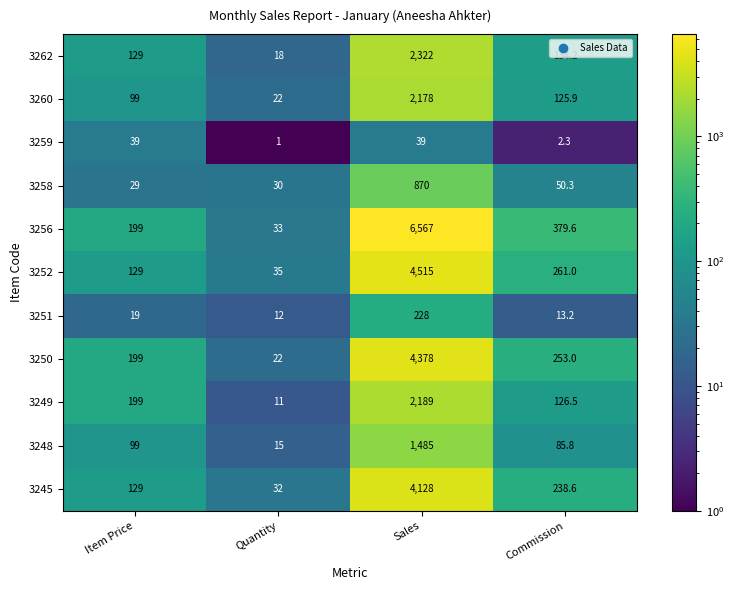

The 3251 series shows 8.0 at Commission. True or false?

False